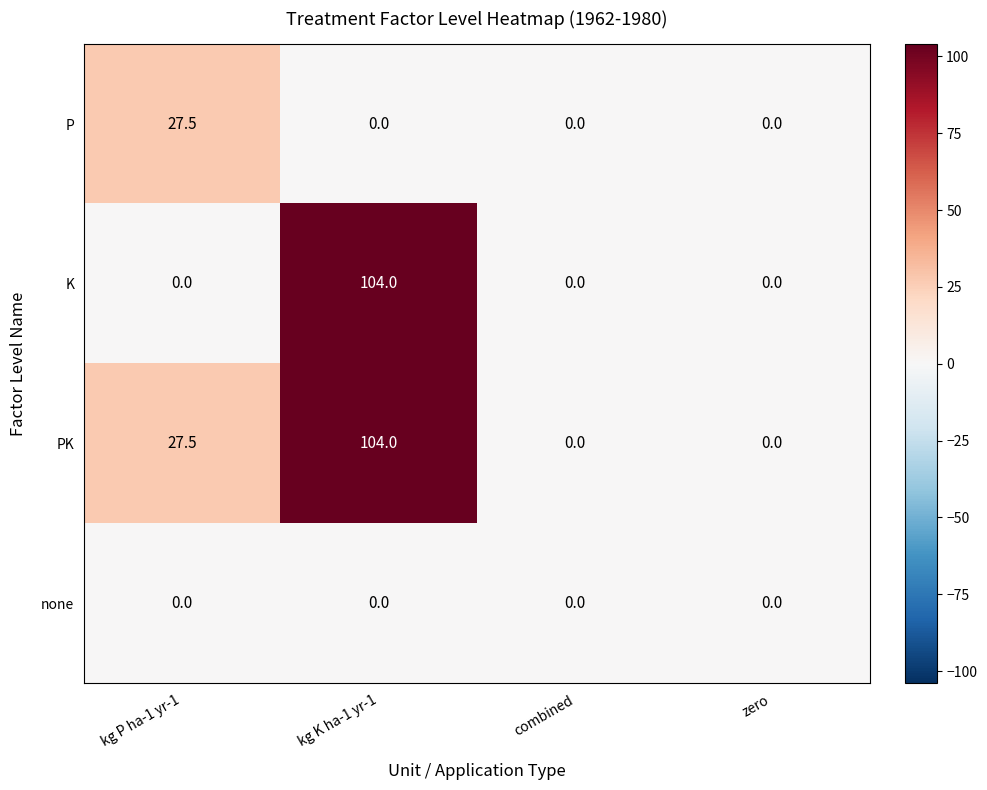

How many K values are between 0 and 104?

4